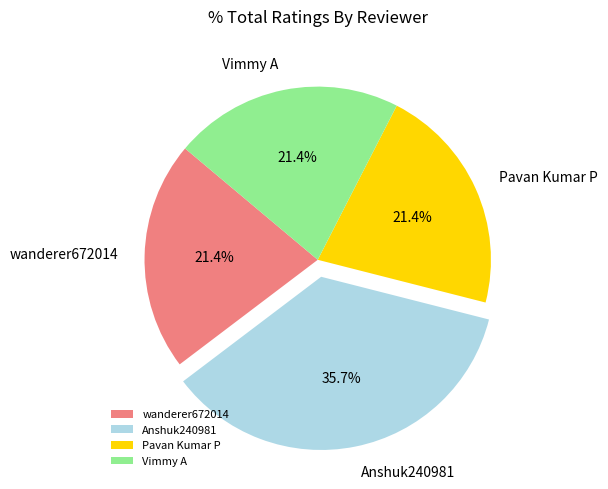

Approximately how many times larger is the value at wanderer672014 compared to Anshuk240981?

0.6